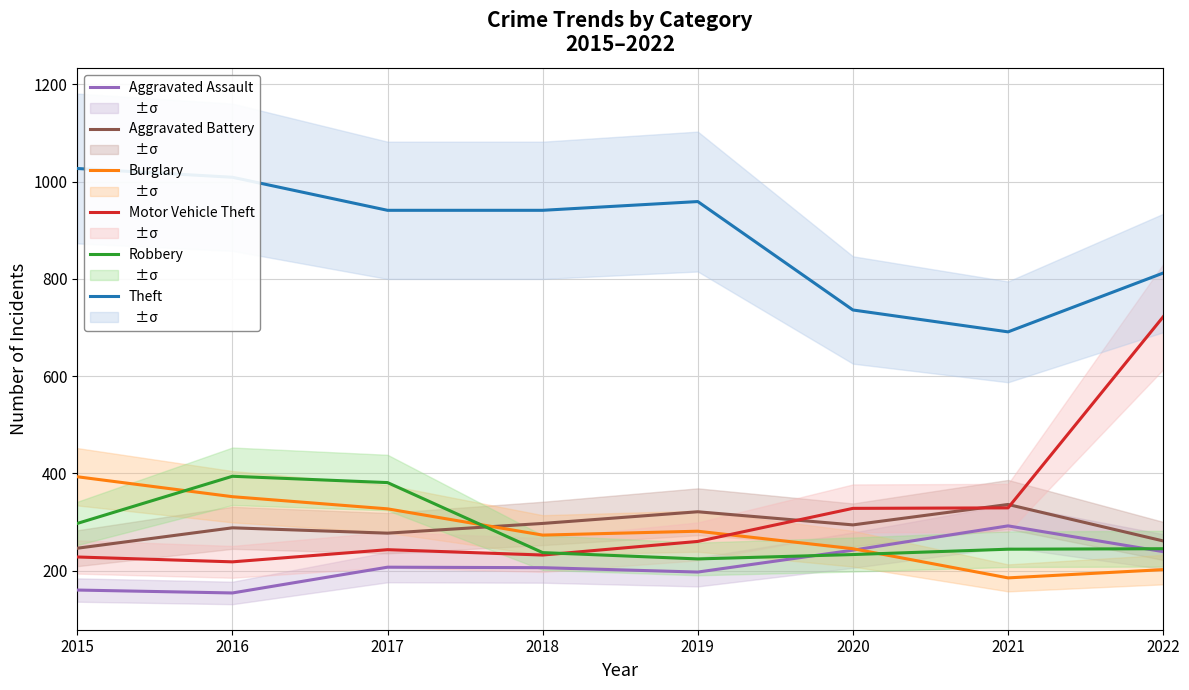

What is the maximum value for Theft?

1027